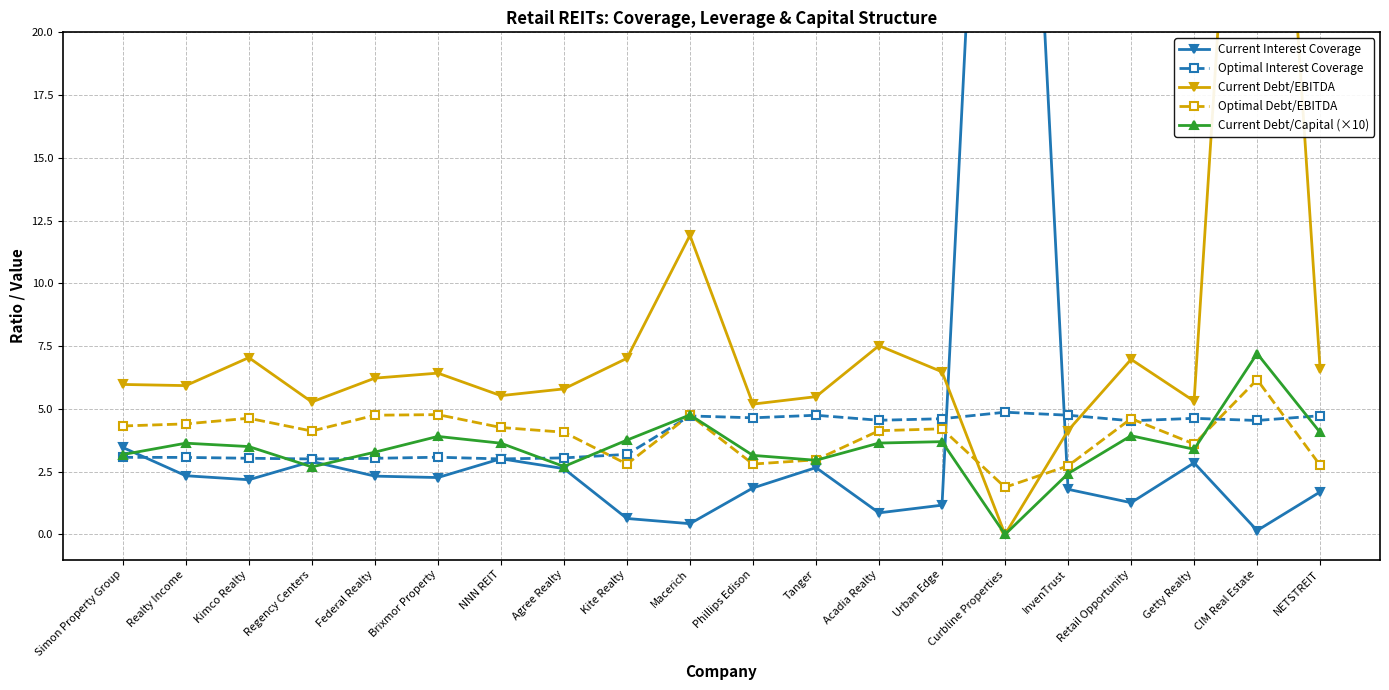

What are all the series names shown in the legend?

Current Interest Coverage, Optimal Interest Coverage, Current Debt/EBITDA, Optimal Debt/EBITDA, Current Debt/Capital (×10)